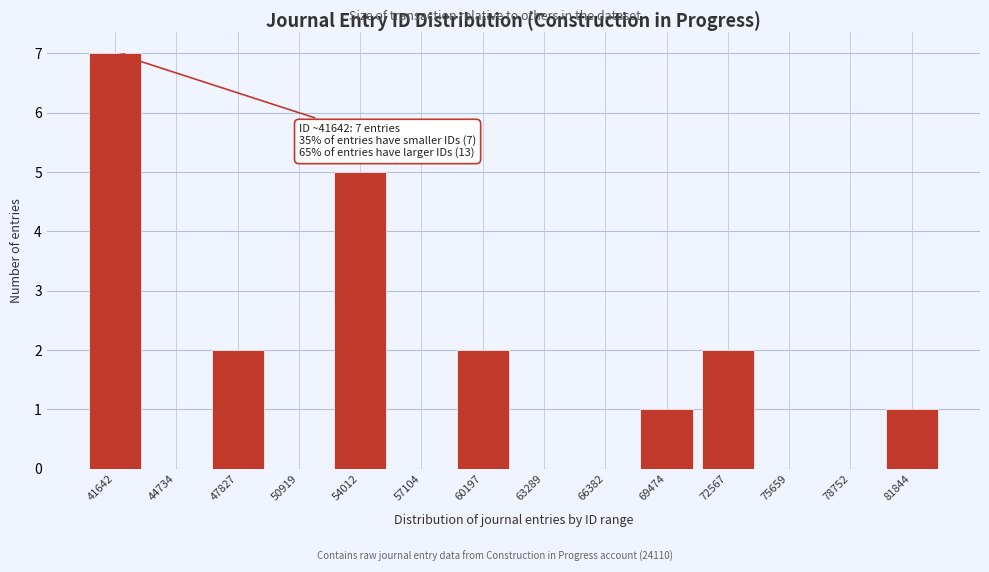

Reading left to right, transcribe all the data shown in this chart.

41642=7	44734=0	47827=2	50919=0	54012=5	57104=0	60197=2	63289=0	66382=0	69474=1	72567=2	75659=0	78752=0	81844=1